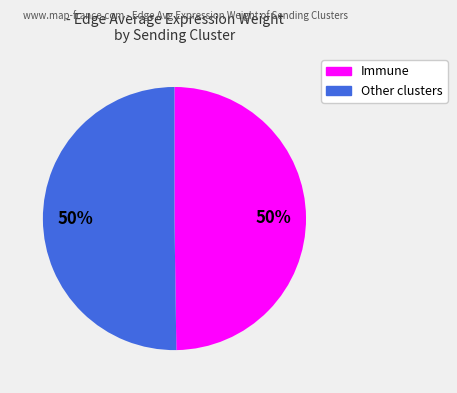

How many segments does this pie chart have?

2